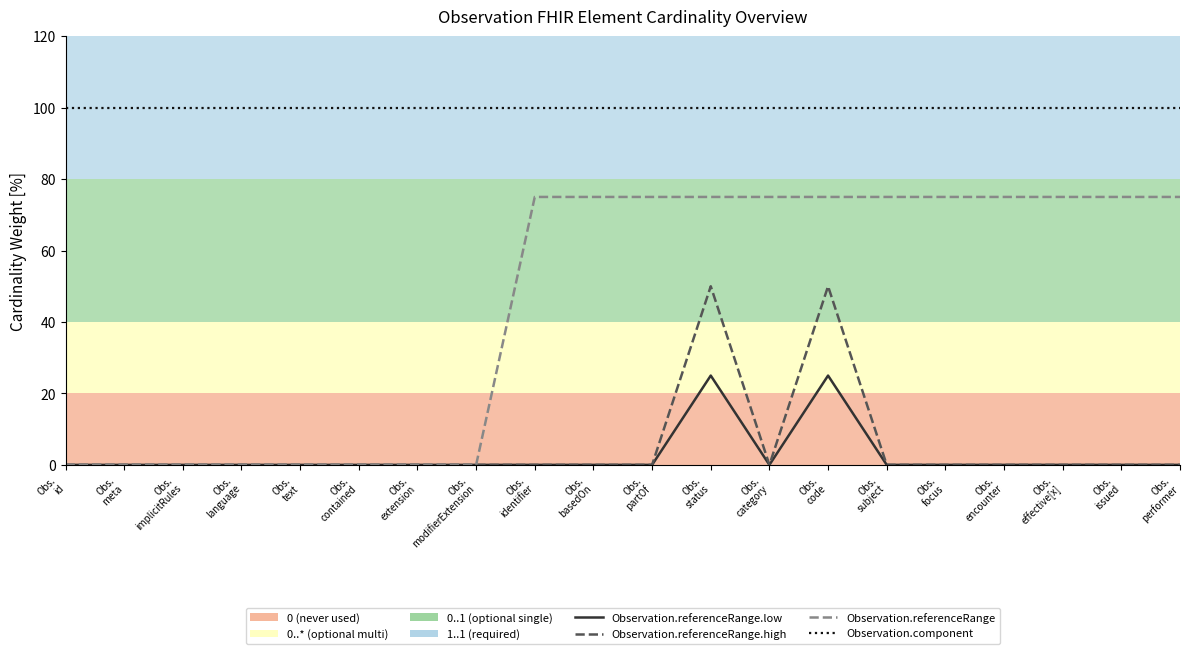

Which series has the largest range (max minus min)?

Observation.referenceRange